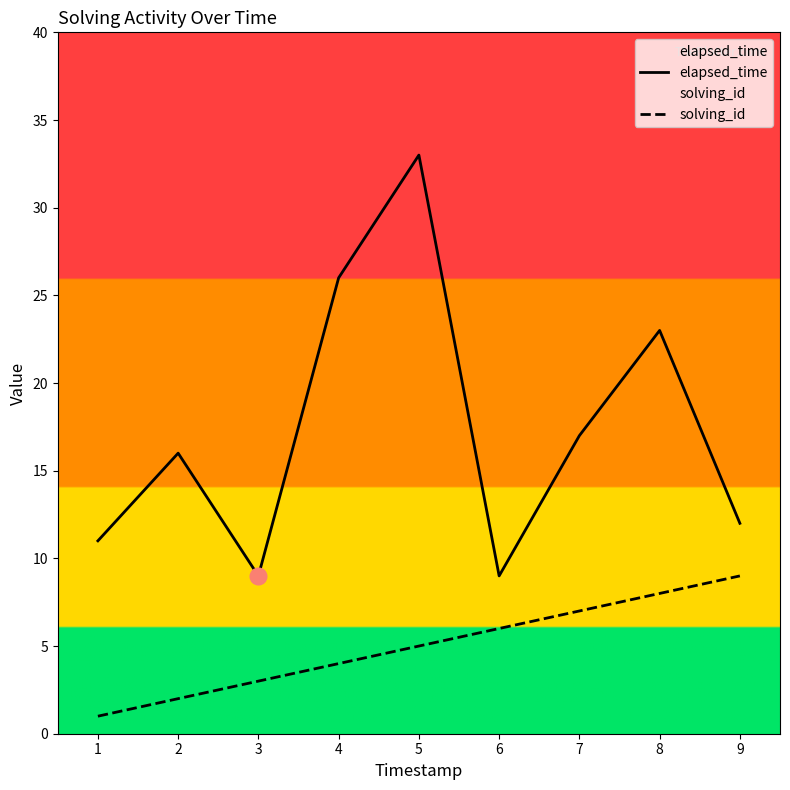

Reading right to left, what are all the values shown in this chart?

elapsed_time: 9=12	8=23	7=17	6=9	5=33	4=26	3=9	2=16	1=11
solving_id: 9=9	8=8	7=7	6=6	5=5	4=4	3=3	2=2	1=1